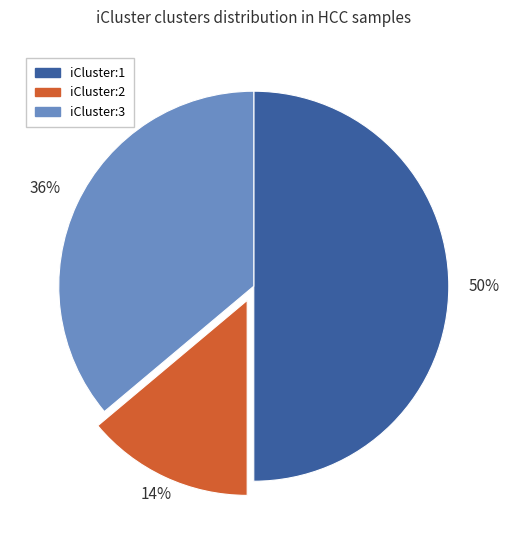

Does iCluster:2 account for over 50% of the chart?

No